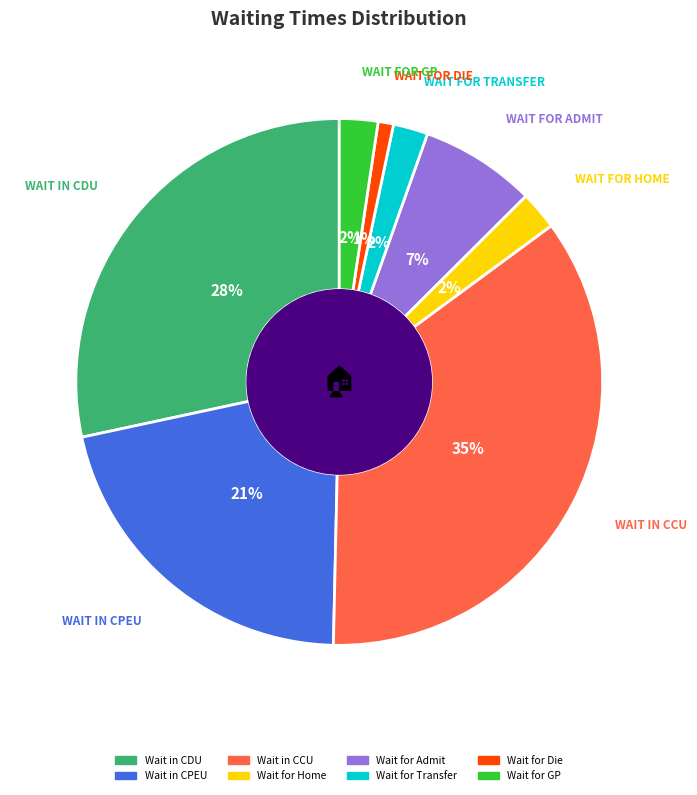

The Wait in CCU slice represents 35% of the pie. True or false?

True